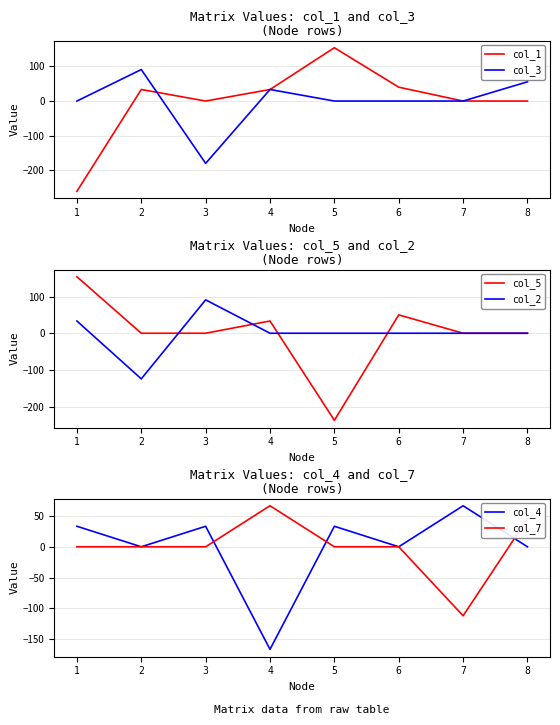

What is the lowest value of the col_5 series?

-237.2